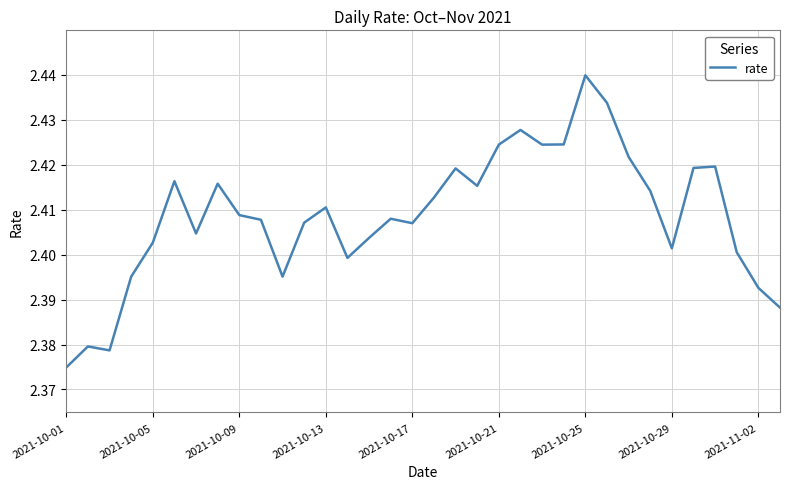

How many series are shown in this chart?

1